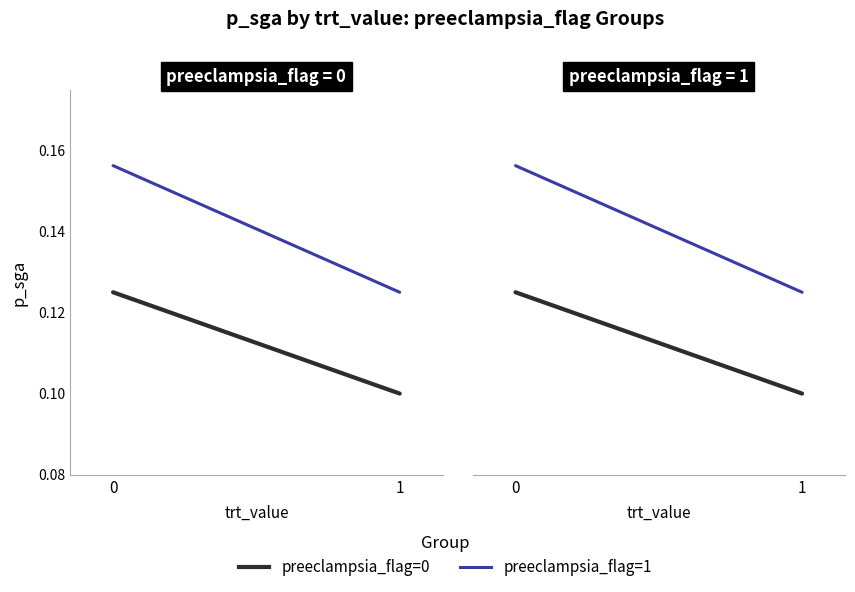

Is the value of preeclampsia_flag=1 at 1 greater than the value of preeclampsia_flag=0 at 1?

Yes